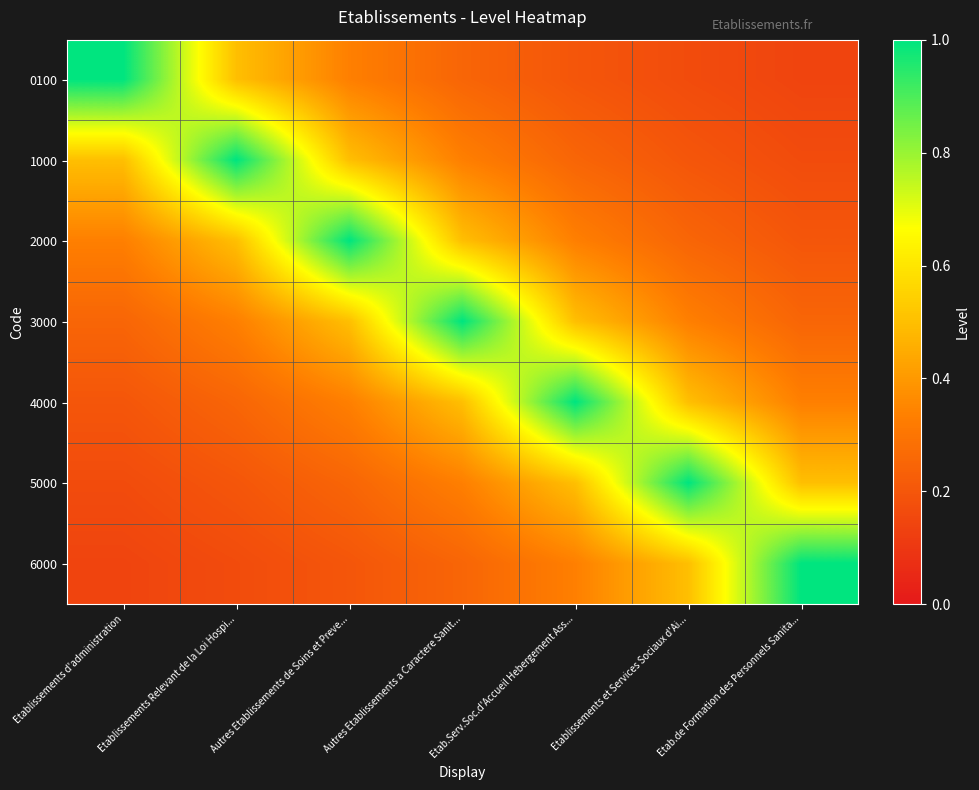

Which series has the widest spread of values?

0100